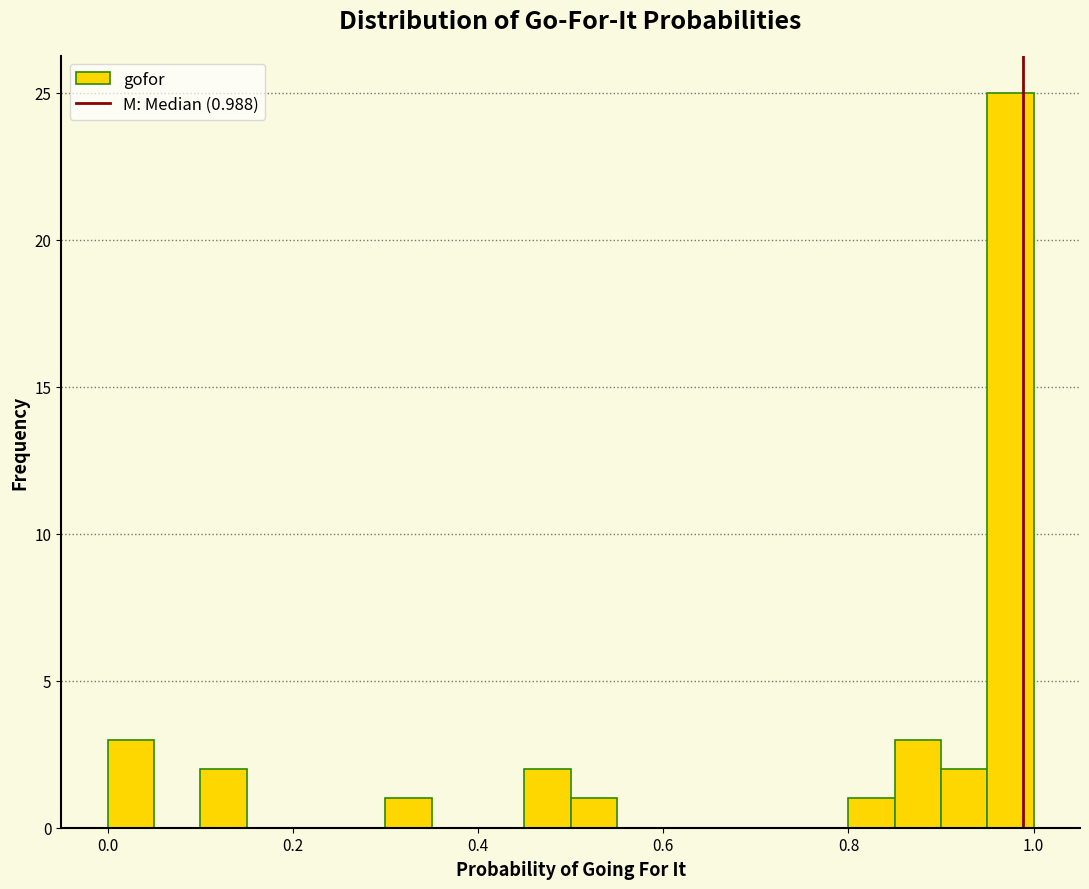

Read against the x-axis, roughly where is the centre of the tallest bar?

0.98